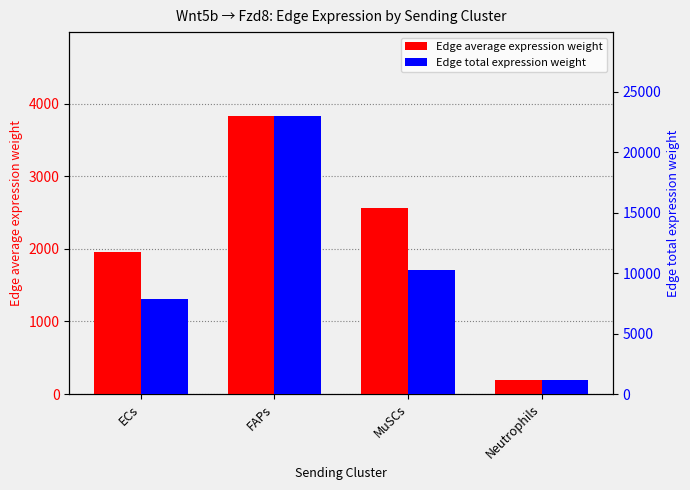

What is the sum of the Edge average expression weight values at ECs and MuSCs?

4514.2